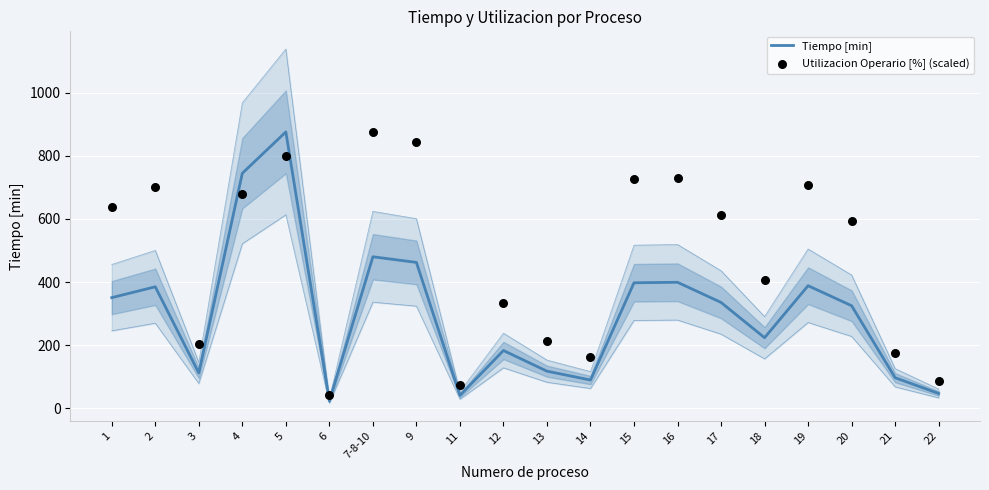

Which series has the largest total across all categories?

Utilizacion Operario [%] (scaled)